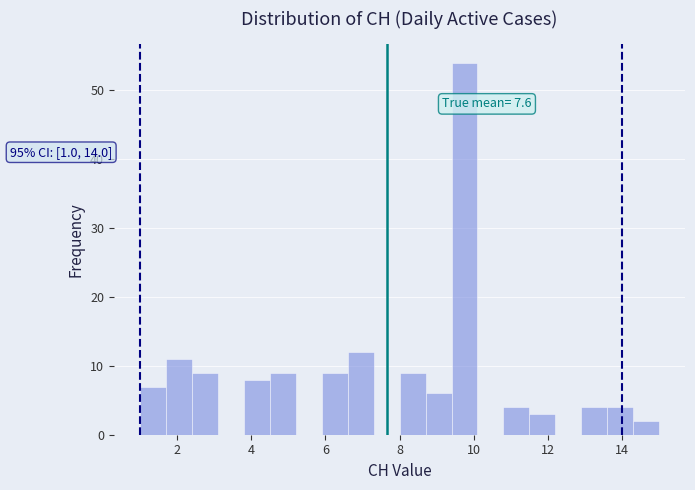

Read against the x-axis, roughly where is the centre of the tallest bar?

9.8